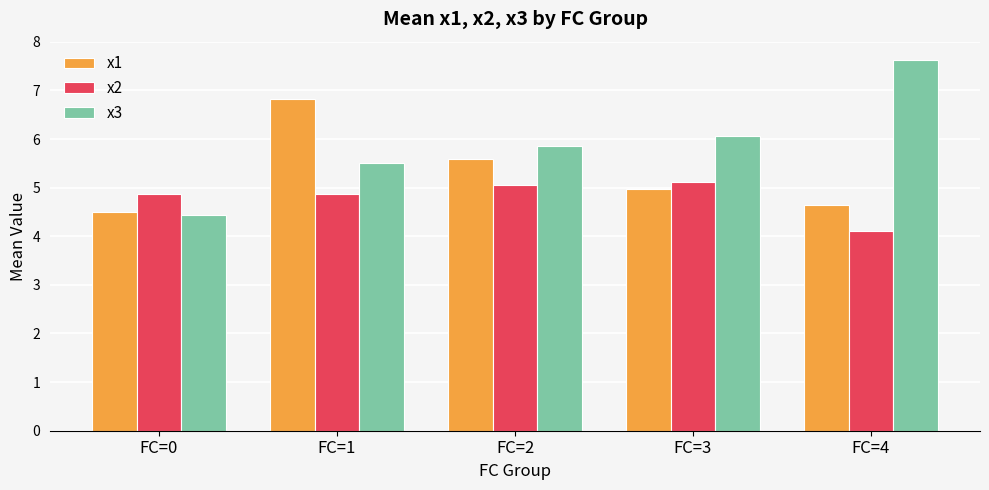

How many data points does each series have?

5